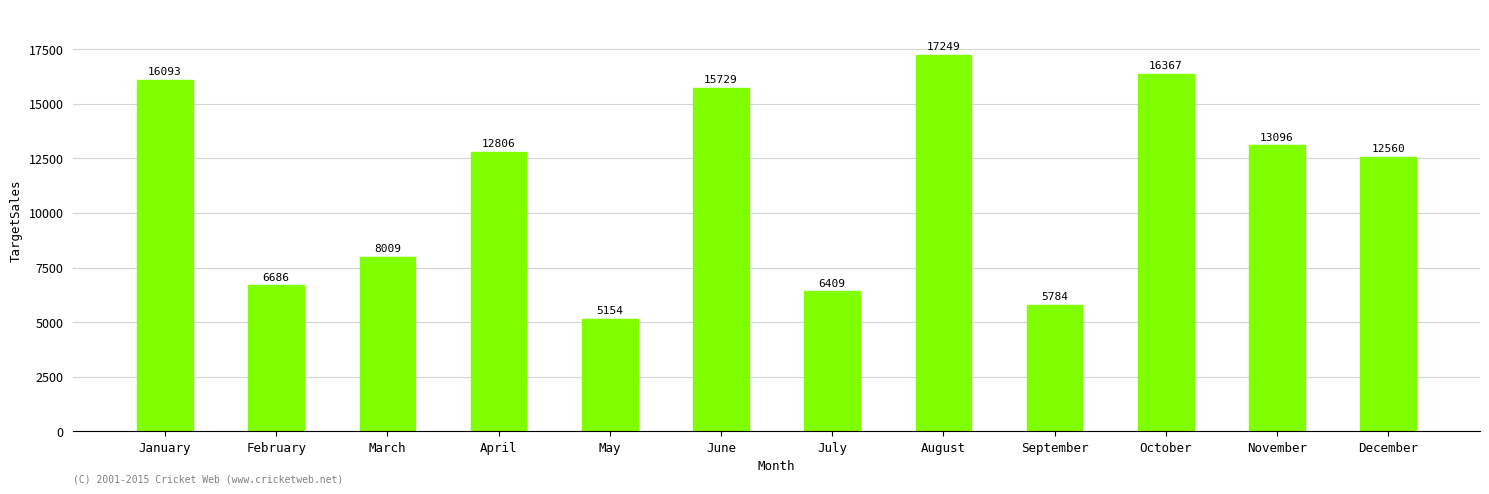

The chart shows a value of 15729 at June. True or false?

True